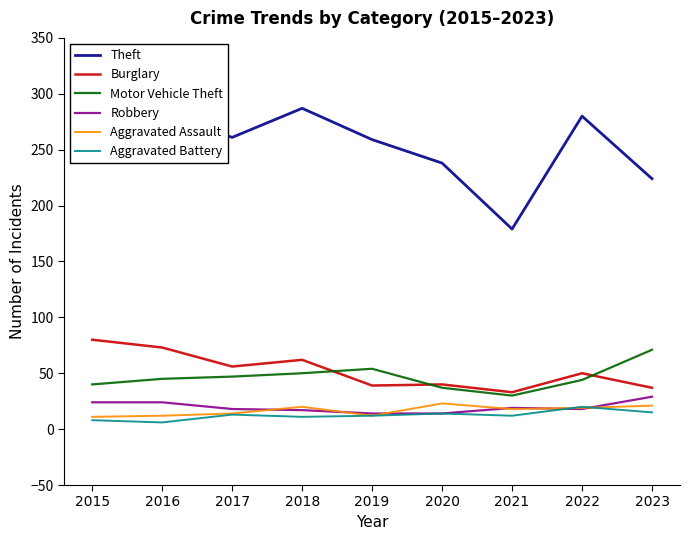

At 2022, list the series in order from largest to smallest.

Theft, Burglary, Motor Vehicle Theft, Aggravated Battery, Aggravated Assault, Robbery